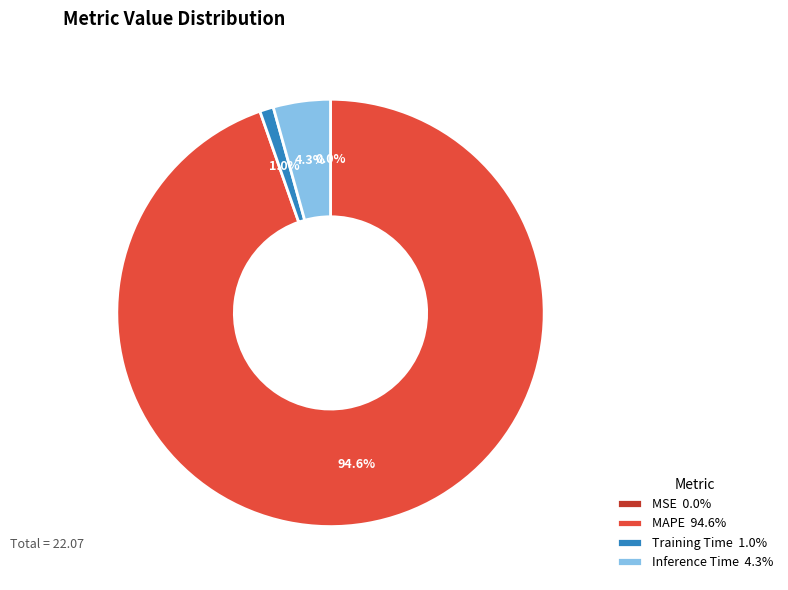

Which category has the biggest portion of the pie?

MAPE 94.6%